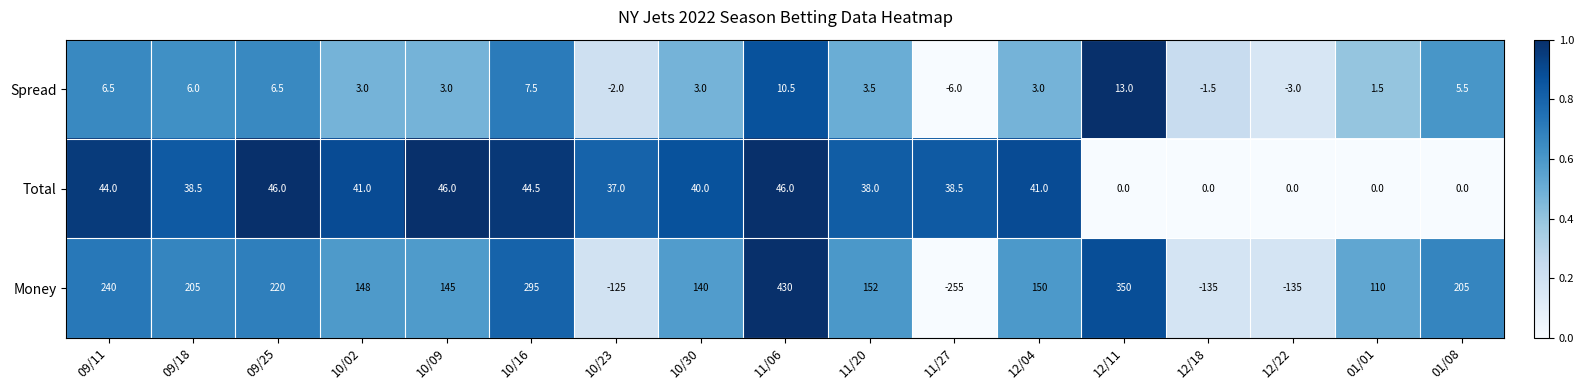

Where does the Money series first go above 150?

09/11